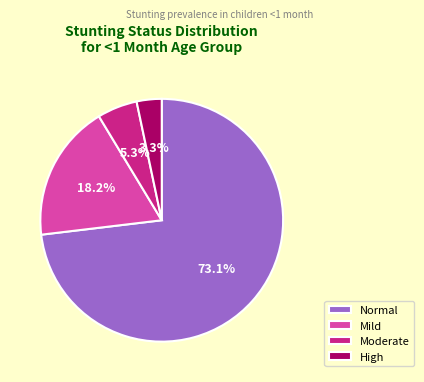

How many slices are in this pie chart?

4